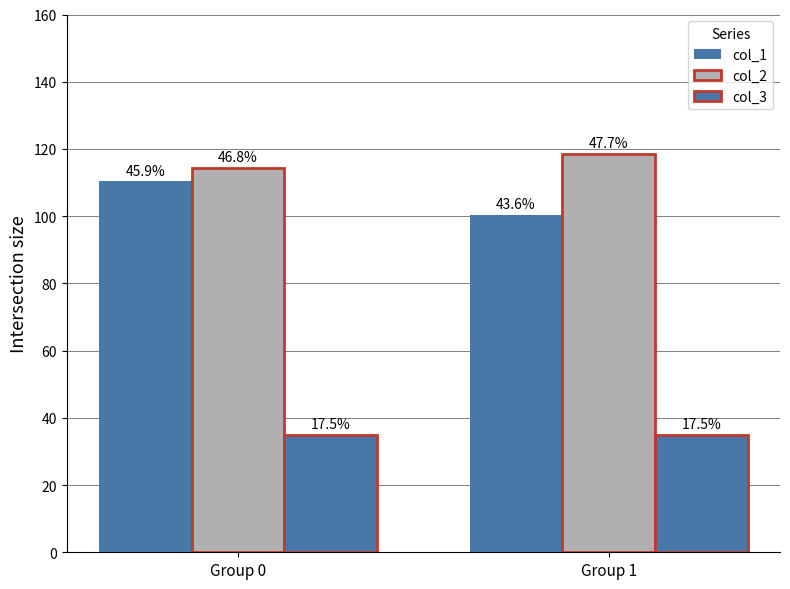

What is the value of the col_2 bar at the 1st from the left?

114.4